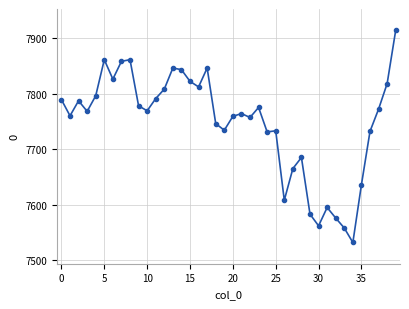

What is the smallest value displayed?

7532